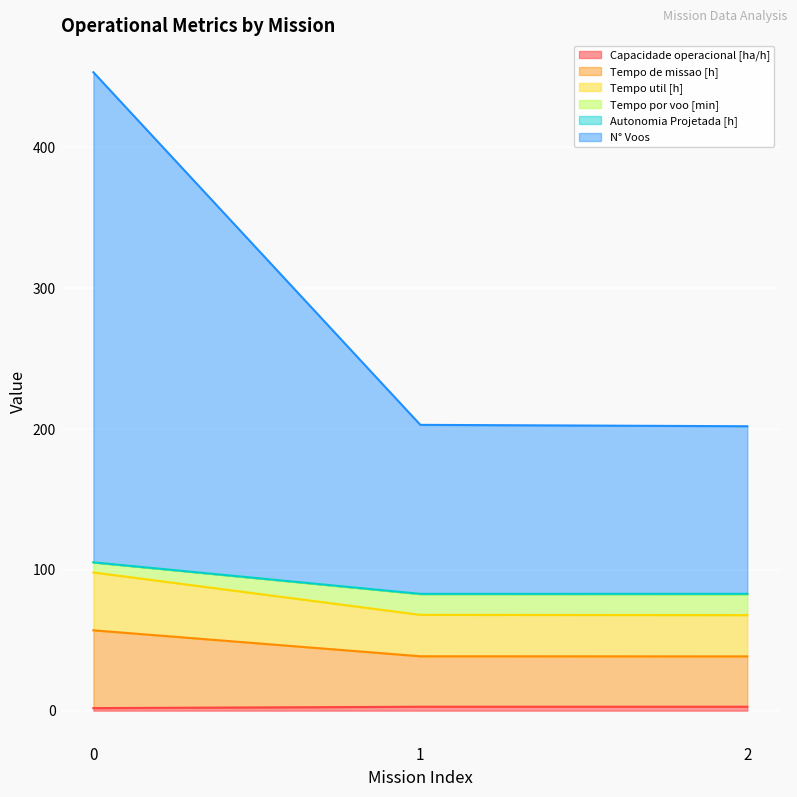

Rank the categories by Tempo de missao [h] value from highest to lowest.

0, 1, 2